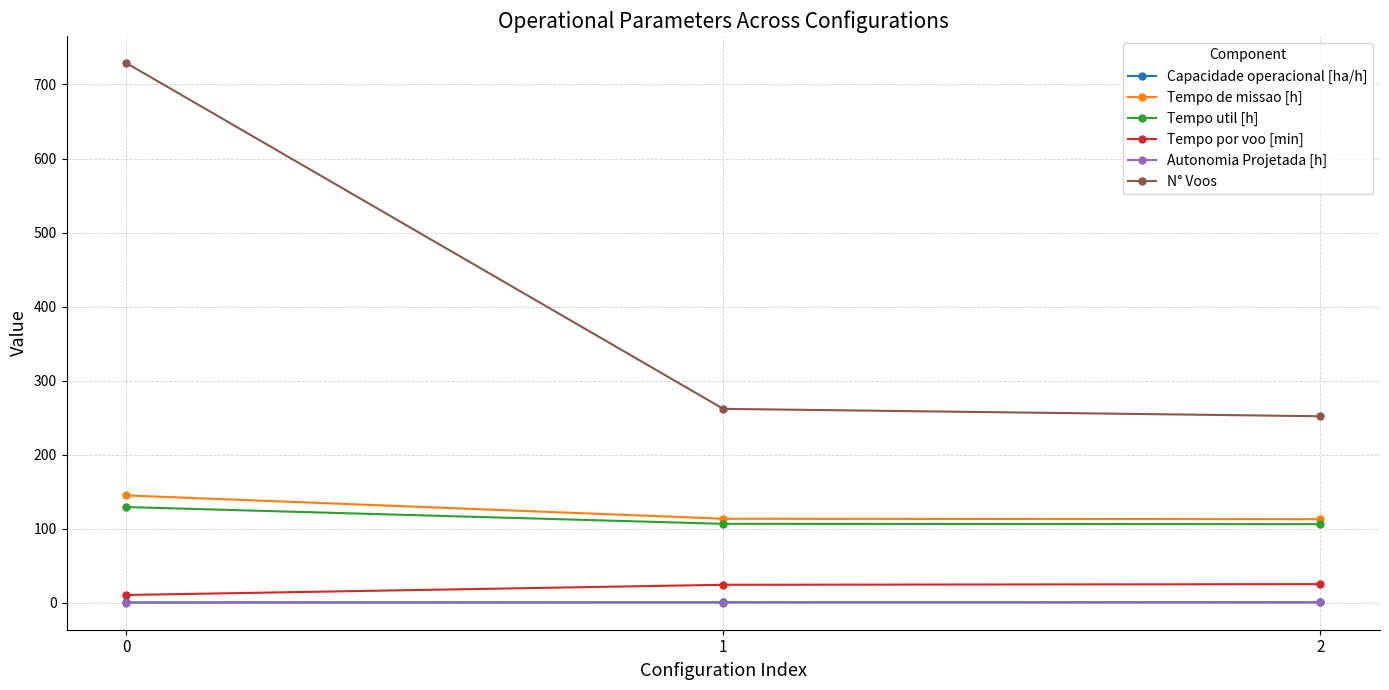

The value of Tempo por voo [min] at 2 is 25.3. True or false?

True